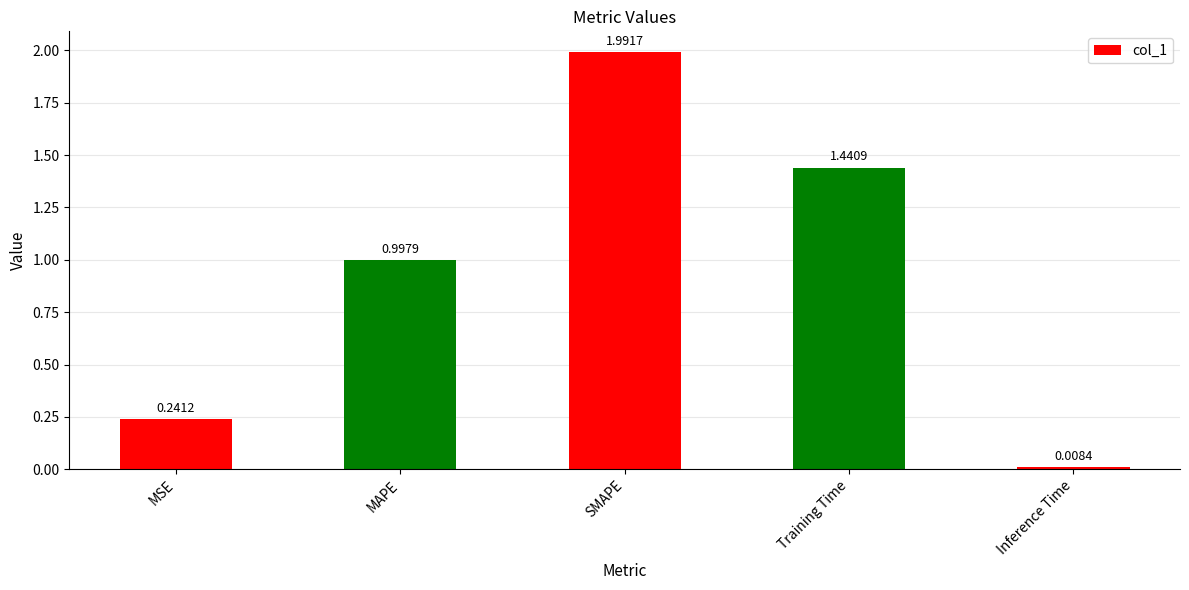

Which label corresponds to the smallest value in the chart?

Inference Time